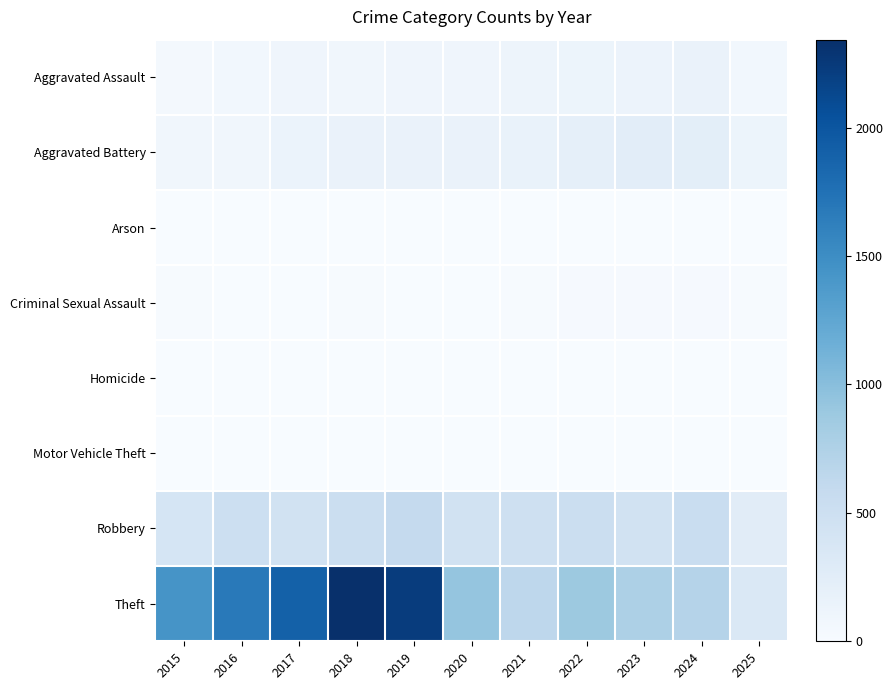

Which category has the highest value across all series?

2018